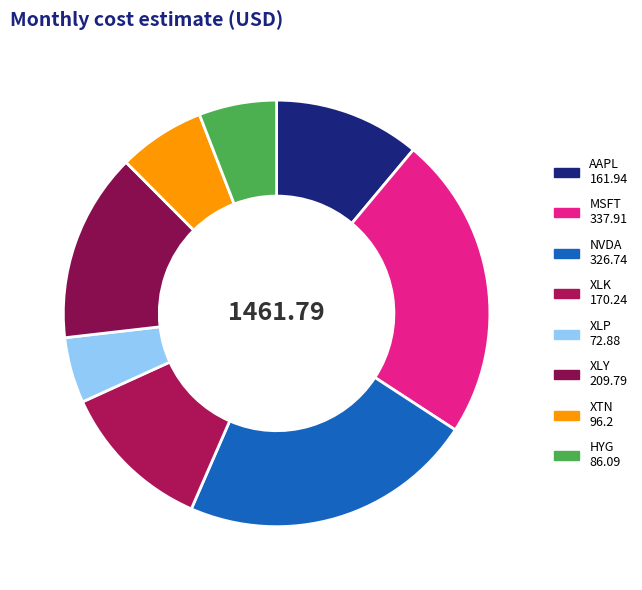

What percentage is the HYG slice, to the nearest percent?

6%